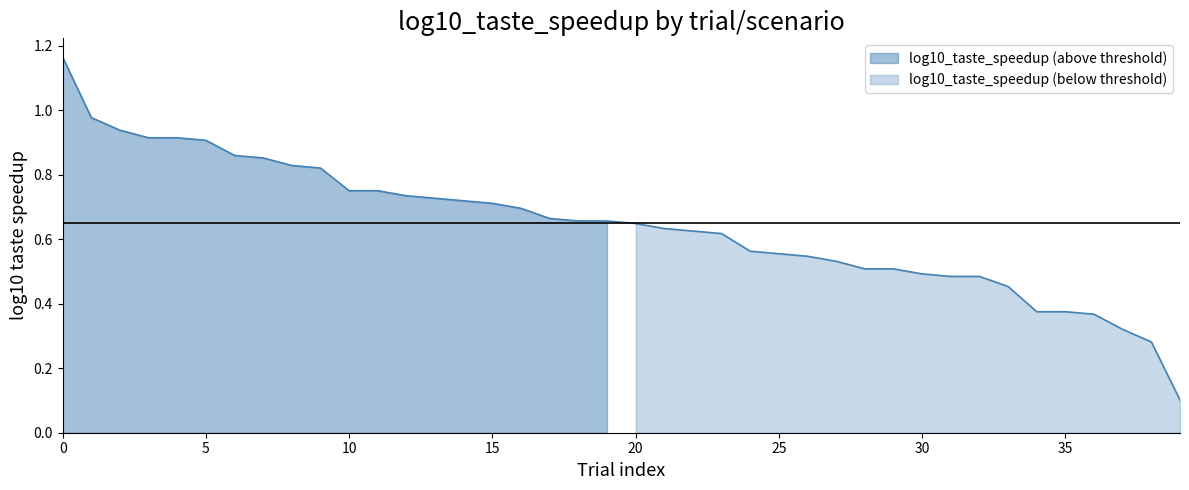

What is the difference between the values at 35 and 33?

0.1